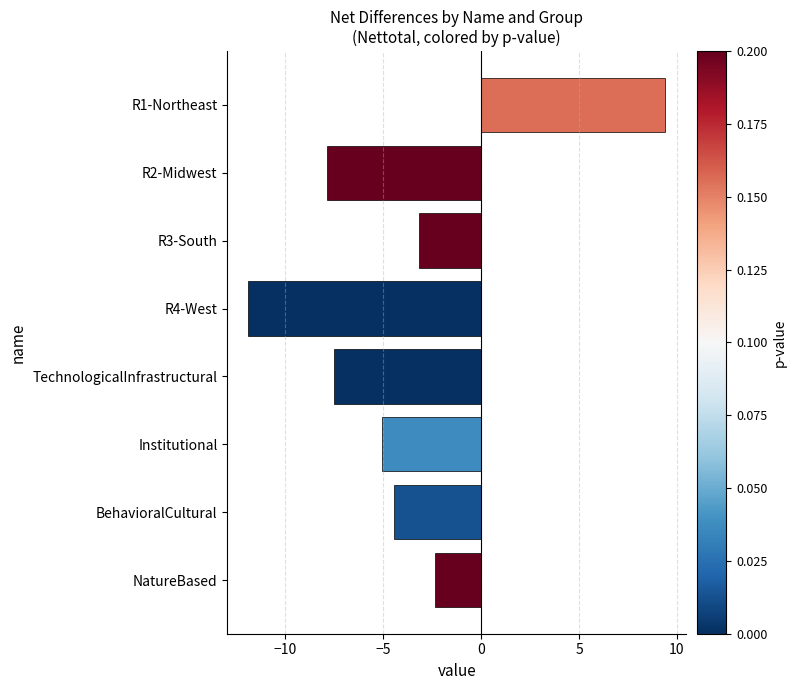

What position from the top is R2-Midwest?

2